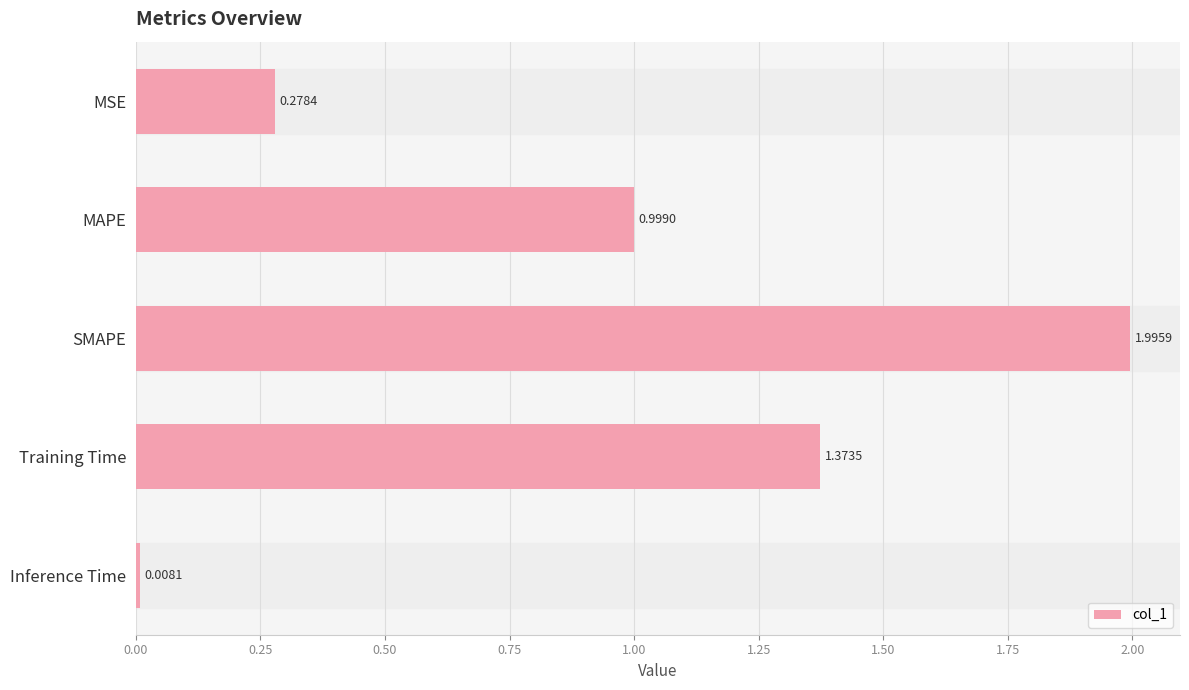

At which category does the chart reach its minimum across all series?

Inference Time